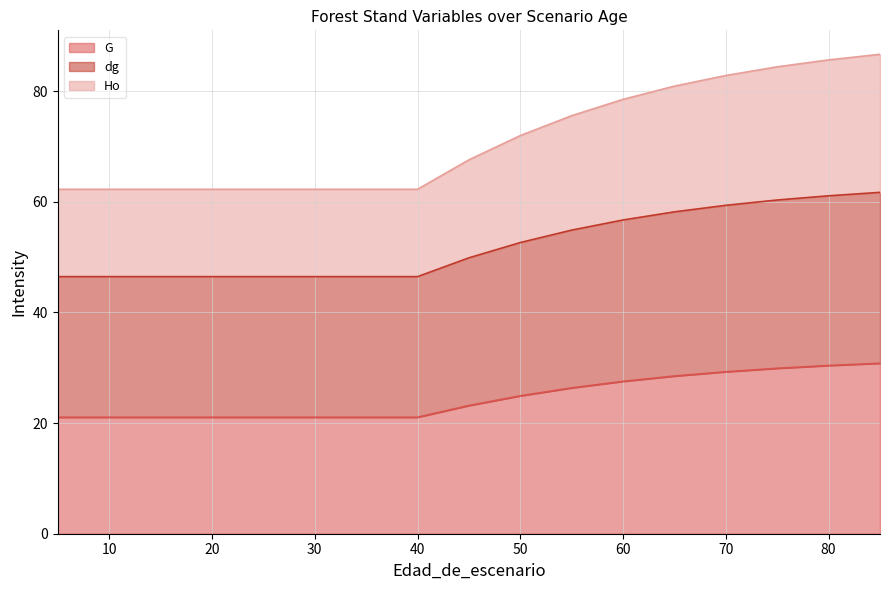

Between 65 and 15, which is larger?

65